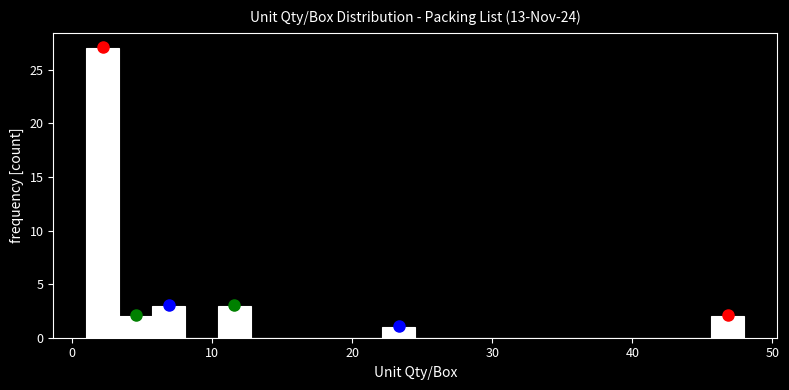

Around what value on the x-axis is the tallest bar? Give the approximate position of its centre, as read against the axis.

2